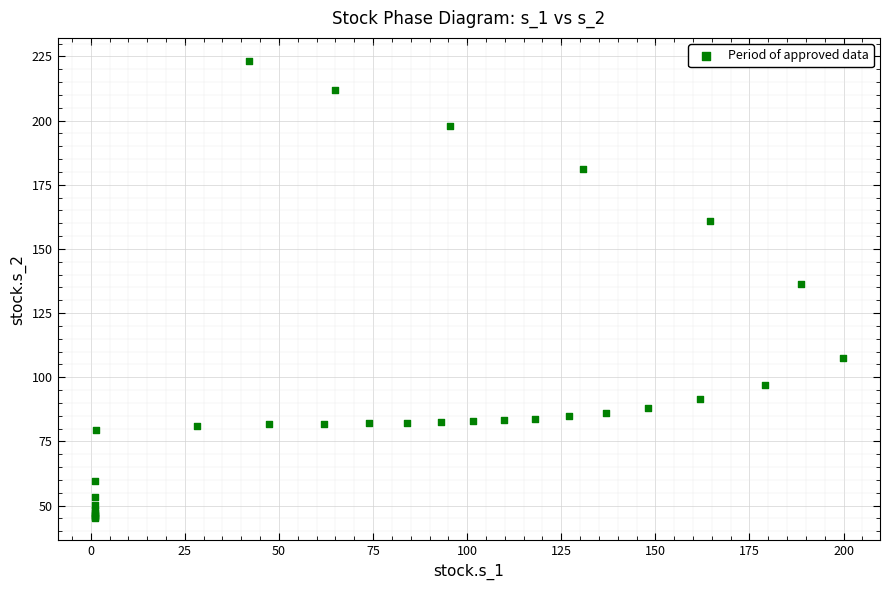

What Y value in the scatter plot is closest to 134?

136.3